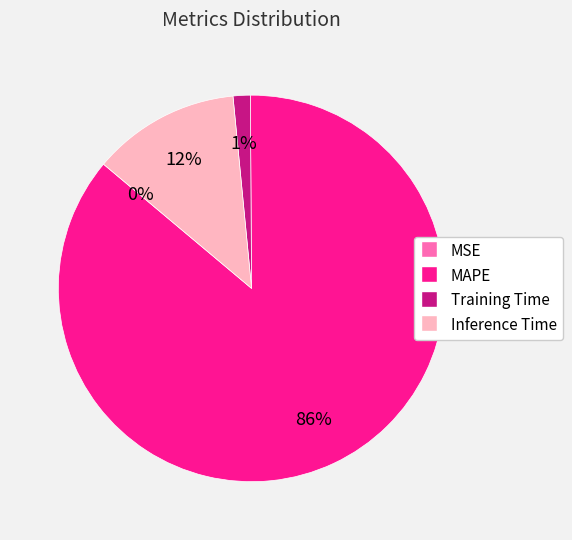

Is it true that Training Time is 1% of the pie?

True